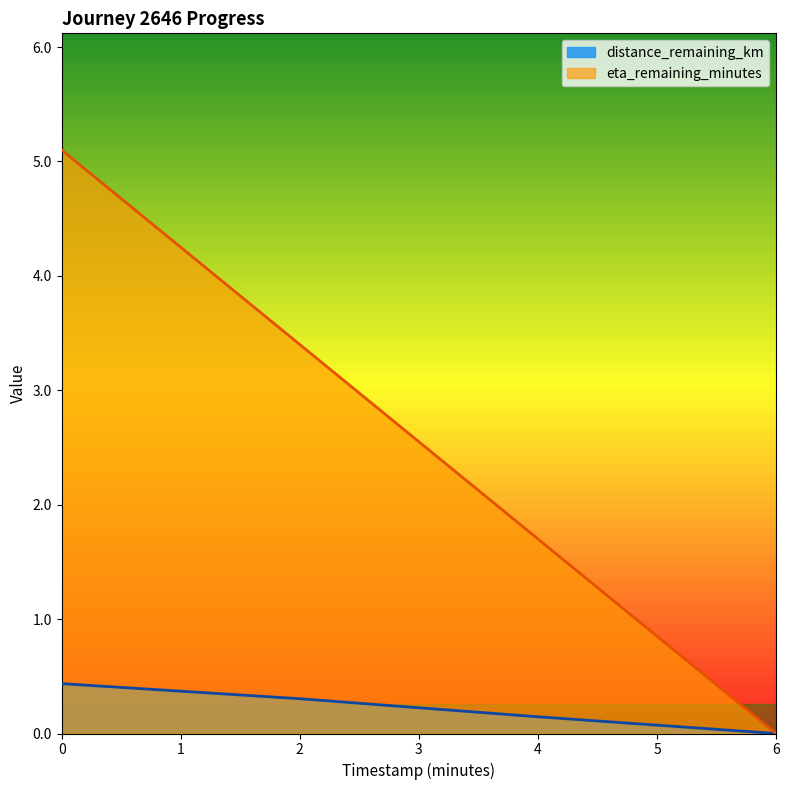

How many lines are shown in the chart?

2